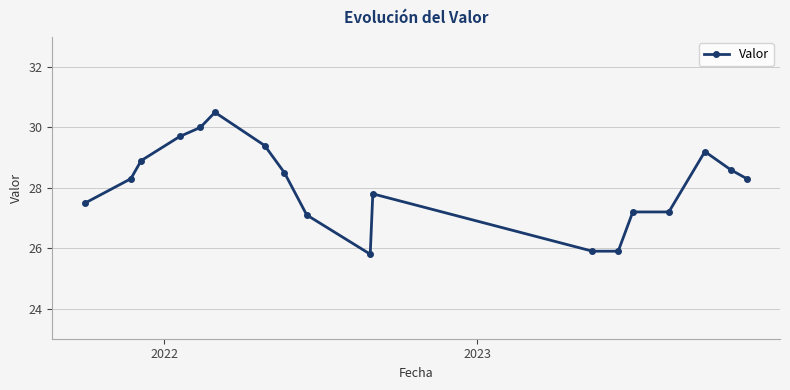

True or false: there are more than 1 points higher than both neighbors.

True